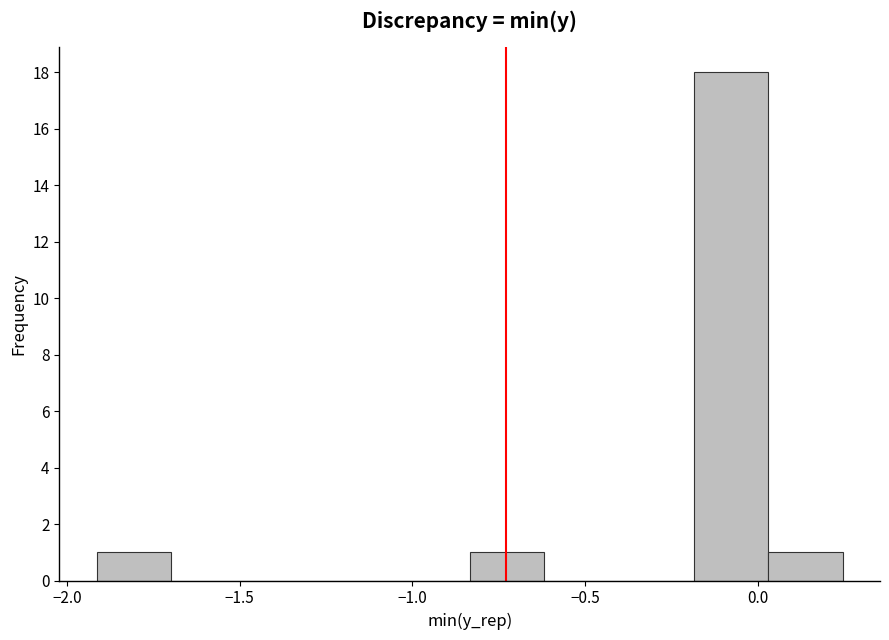

Over which range of the x-axis is the bar tallest?

-0.20 to 0.05